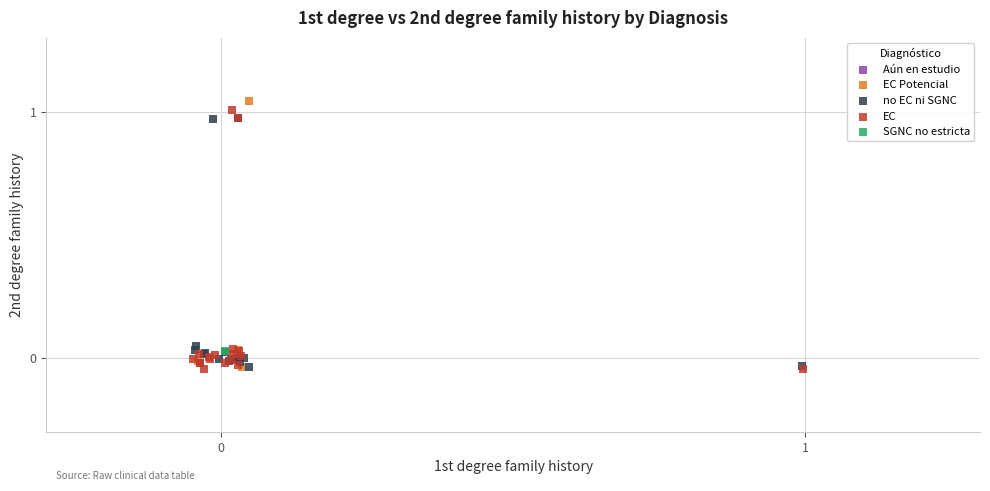

What are all the series names shown in the legend?

EC, EC Potencial, Aún en estudio, SGNC no estricta, no EC ni SGNC